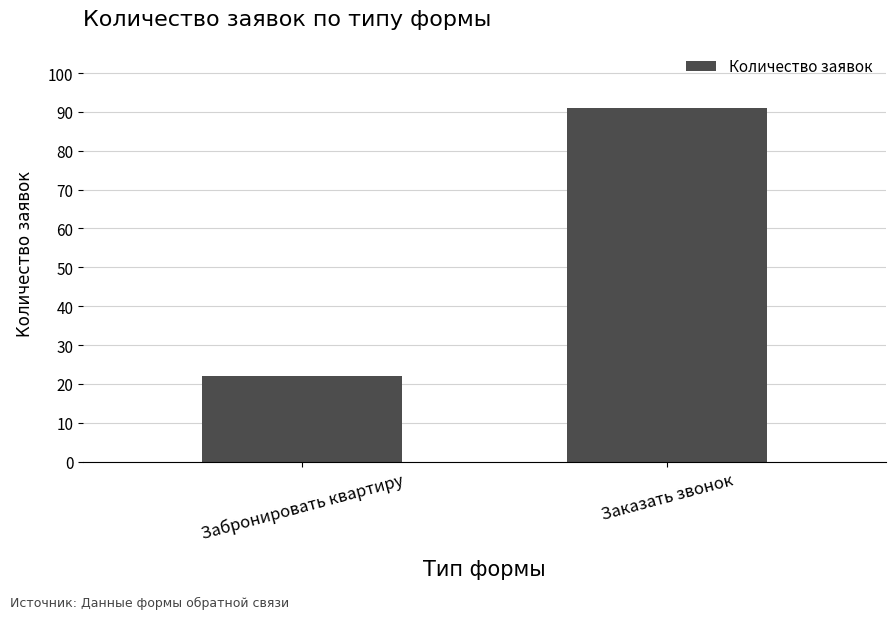

What is the difference between the values at Заказать звонок and Забронировать квартиру?

69